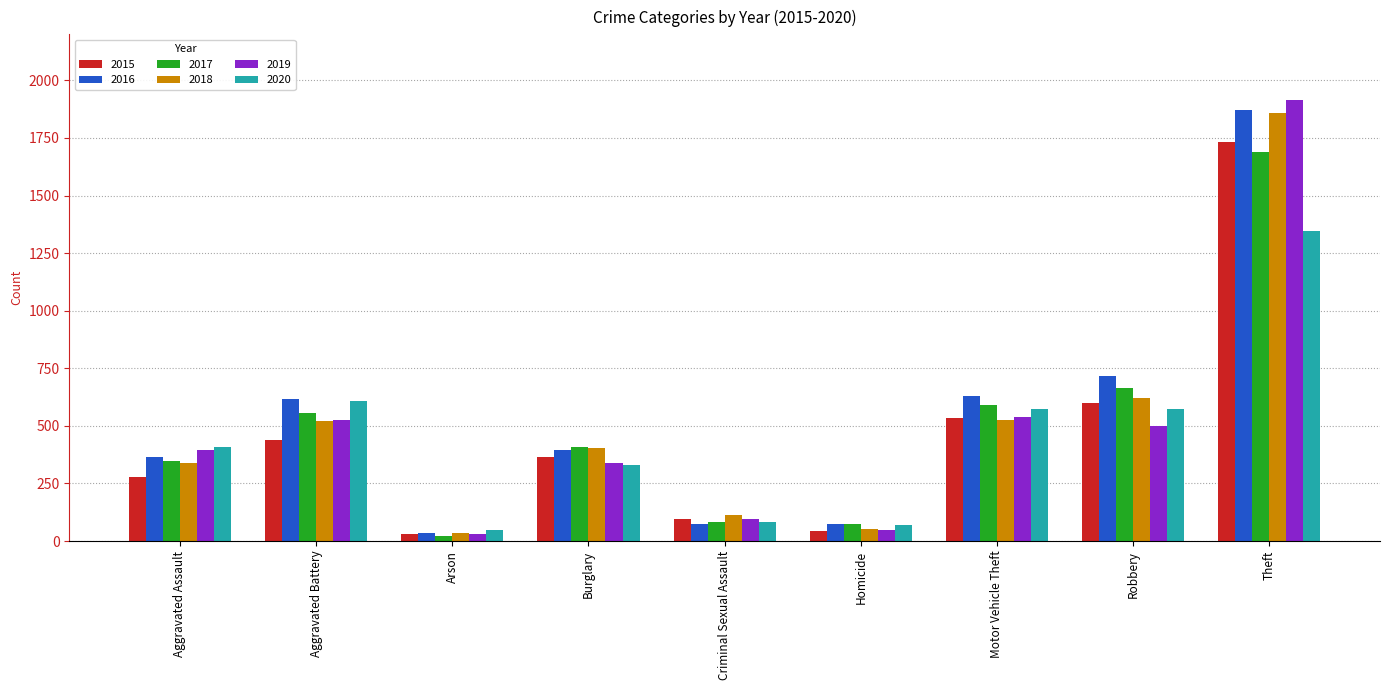

Does the chart contain any negative values?

No